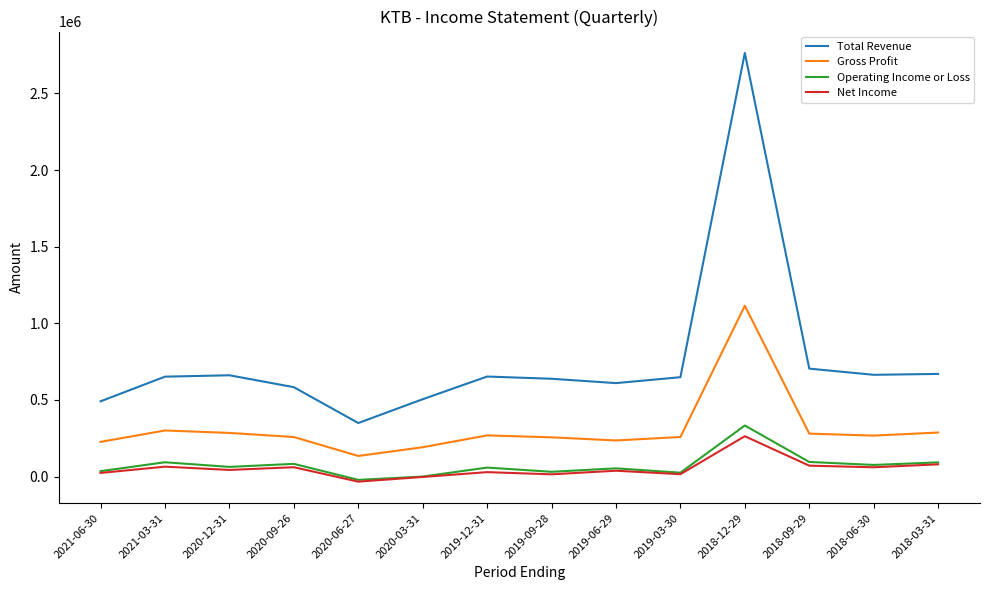

Which series has the widest spread of values?

Total Revenue